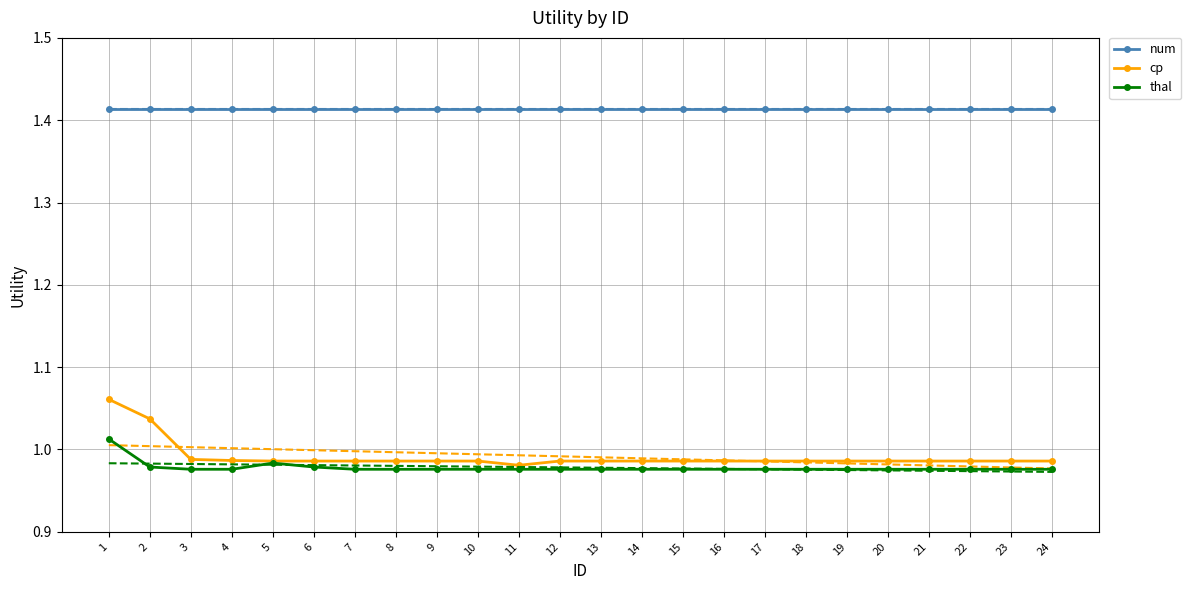

True or false: num and thal intersect in this chart.

False